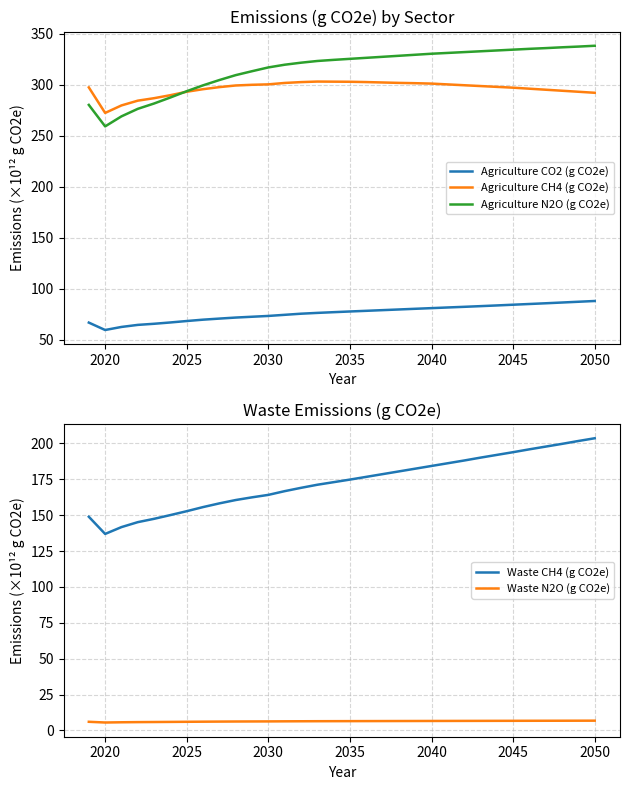

Reading left to right, extract all data points from this chart.

Agriculture CO2 (g CO2e): 67.0	59.8	62.8	64.8	65.9	67.1	68.6	69.9	70.9	71.9	72.7	73.5	74.6	75.7	76.5	77.2	77.9	78.6	79.2	79.9	80.5	81.2	81.8	82.5	83.1	83.8	84.5	85.2	85.9	86.7	87.4	88.2
Agriculture CH4 (g CO2e): 297.5	272.4	279.8	284.5	286.9	289.8	293.2	295.7	297.7	299.3	300.0	300.4	301.8	302.6	303.2	303.1	303.0	302.7	302.3	301.9	301.6	301.2	300.4	299.6	298.8	298.0	297.2	296.2	295.2	294.2	293.2	292.2
Agriculture N2O (g CO2e): 280.3	259.3	269.1	276.4	281.7	287.6	293.7	299.5	304.7	309.5	313.3	317.0	319.7	321.7	323.3	324.4	325.4	326.4	327.4	328.4	329.4	330.4	331.2	332.0	332.8	333.6	334.4	335.2	335.9	336.7	337.4	338.2
Waste CH4 (g CO2e): 148.9	136.9	141.7	145.1	147.5	150.1	152.8	155.6	158.2	160.6	162.4	164.1	166.7	169.0	171.2	173.0	174.8	176.7	178.6	180.5	182.4	184.3	186.2	188.1	190.1	192.0	193.9	195.9	197.8	199.7	201.7	203.6
Waste N2O (g CO2e): 6.0	5.5	5.7	5.8	5.8	5.9	6.0	6.1	6.1	6.2	6.2	6.3	6.3	6.4	6.4	6.4	6.5	6.5	6.5	6.5	6.6	6.6	6.6	6.6	6.6	6.7	6.7	6.7	6.7	6.8	6.8	6.8